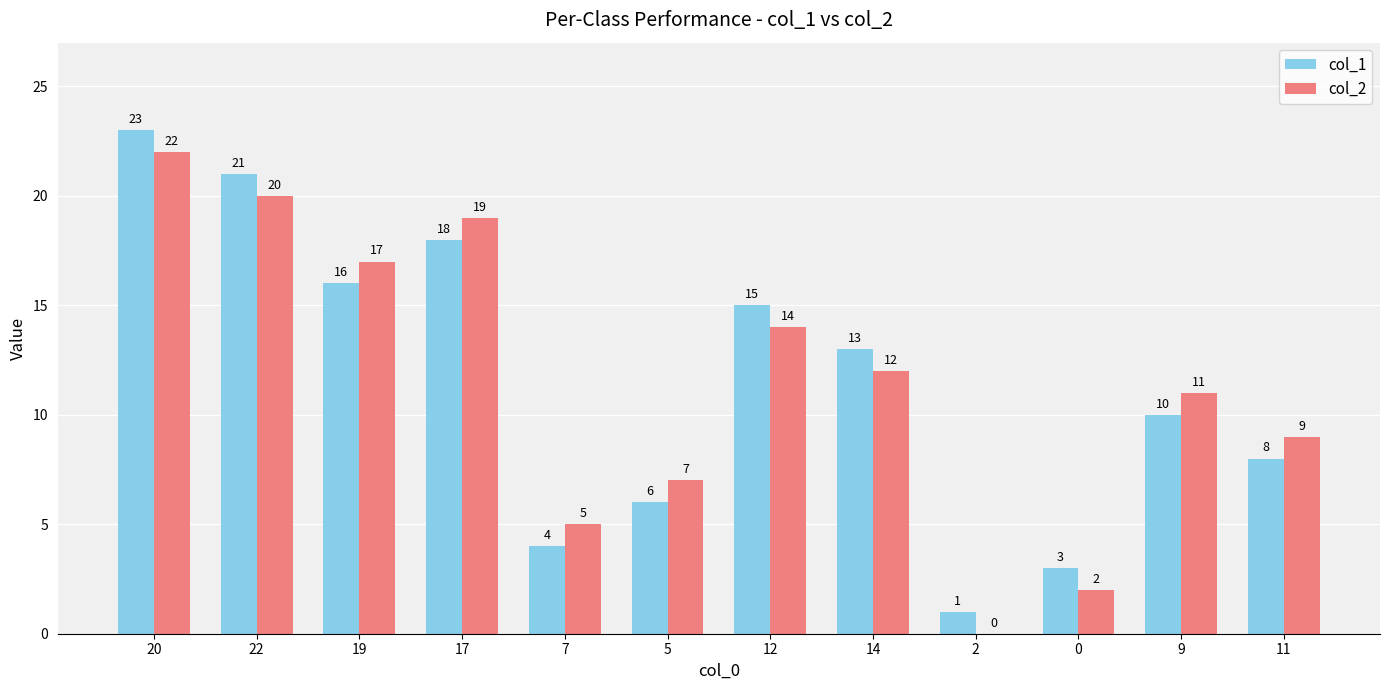

What is the sum of the col_2 values at 2 and 12?

14